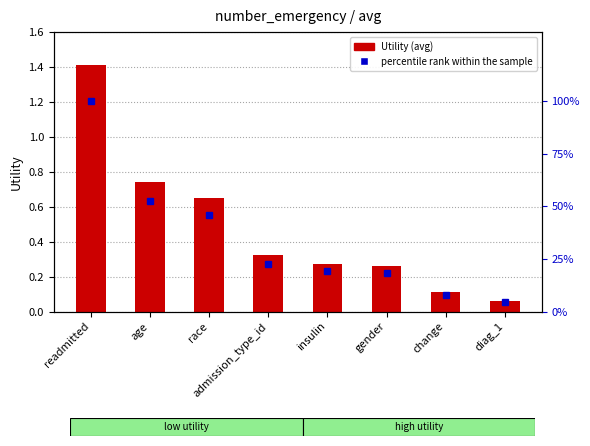

At how many categories does at least one series exceed 20?

4